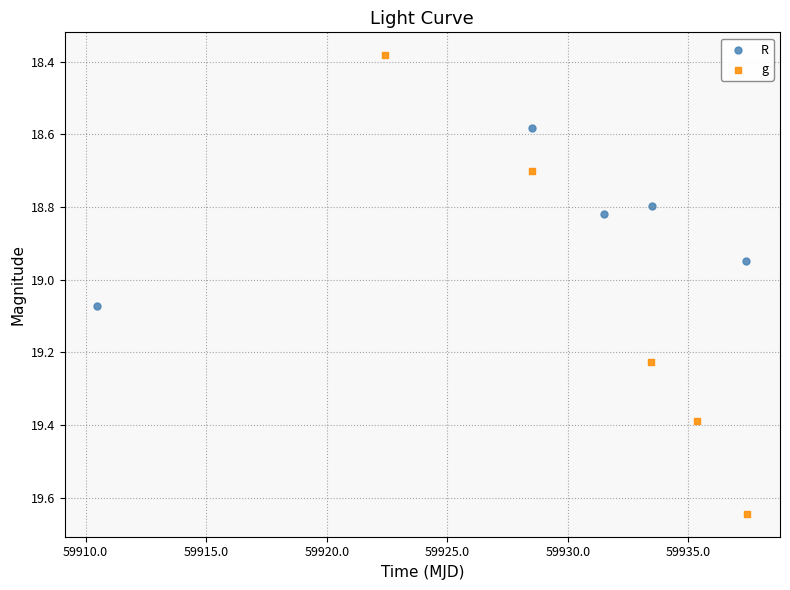

Which series has the widest spread of Y values?

g